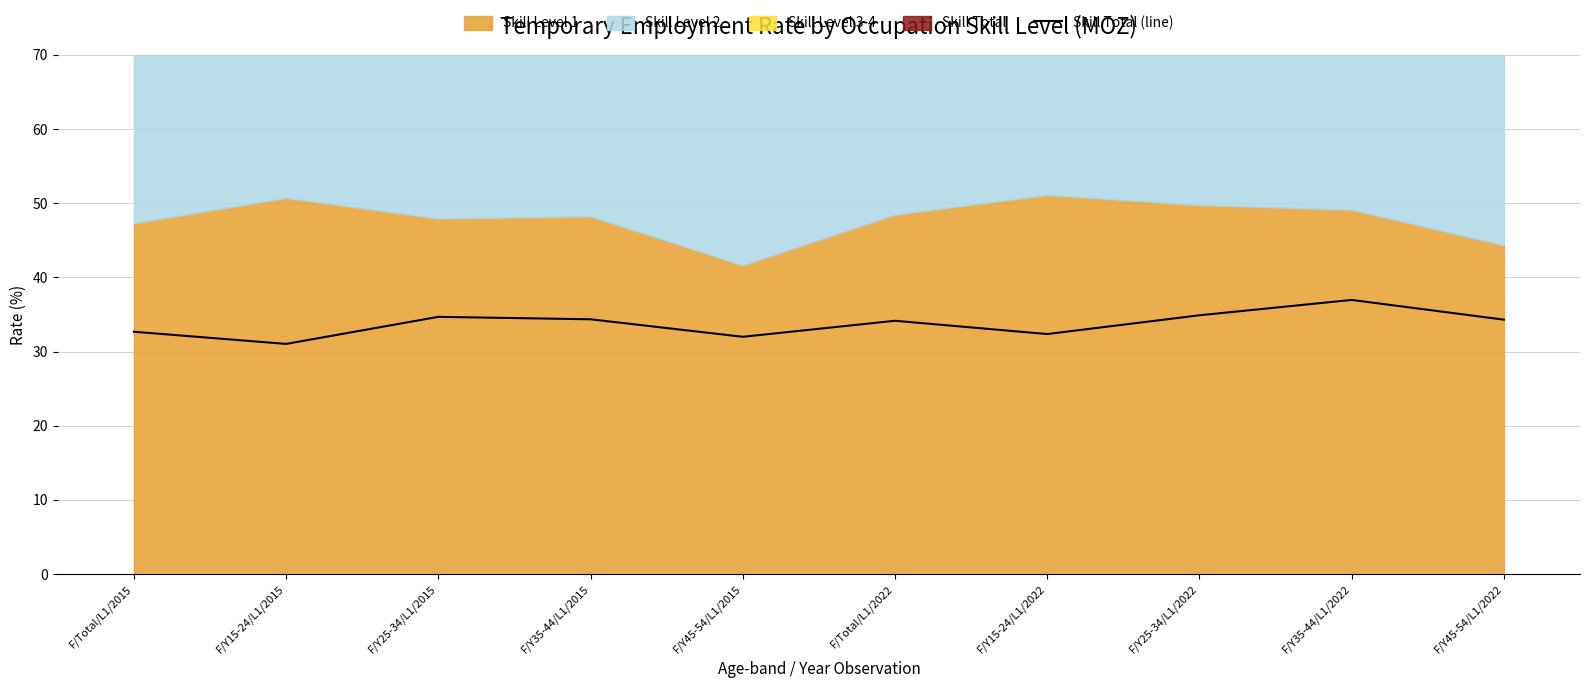

What is the label of the 9th point from the left?

F/Y35-44/L1/2022